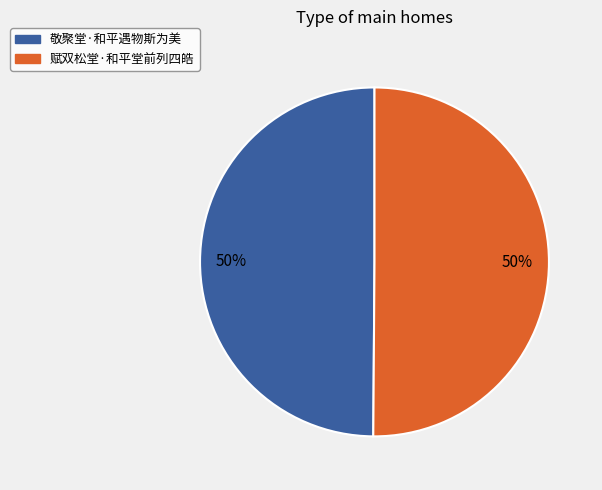

Approximately how many times larger is the value at 敬聚堂·和平遇物斯为美 compared to 赋双松堂·和平堂前列四皓?

1.0